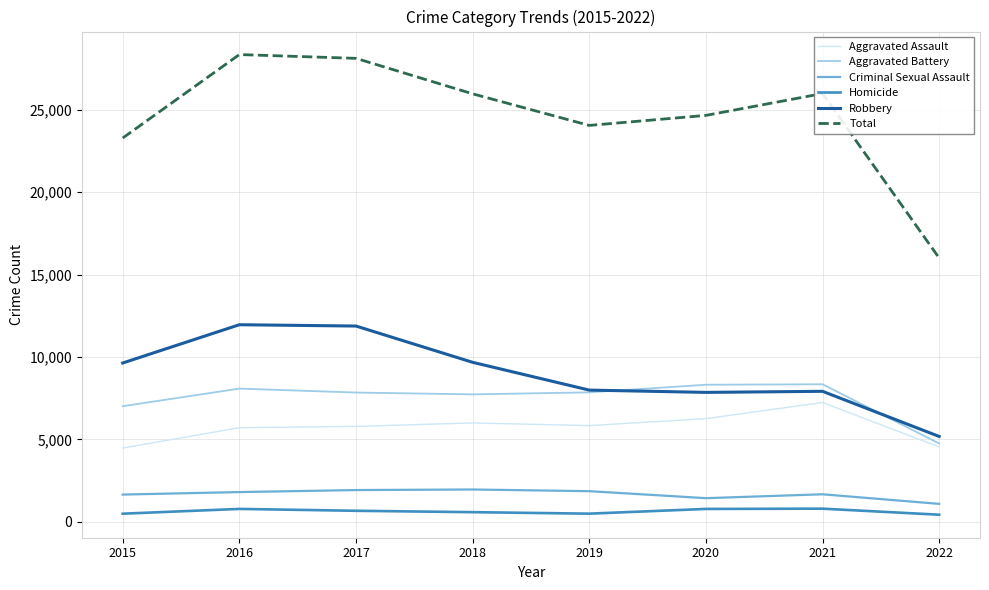

What is the maximum value for Homicide?

801